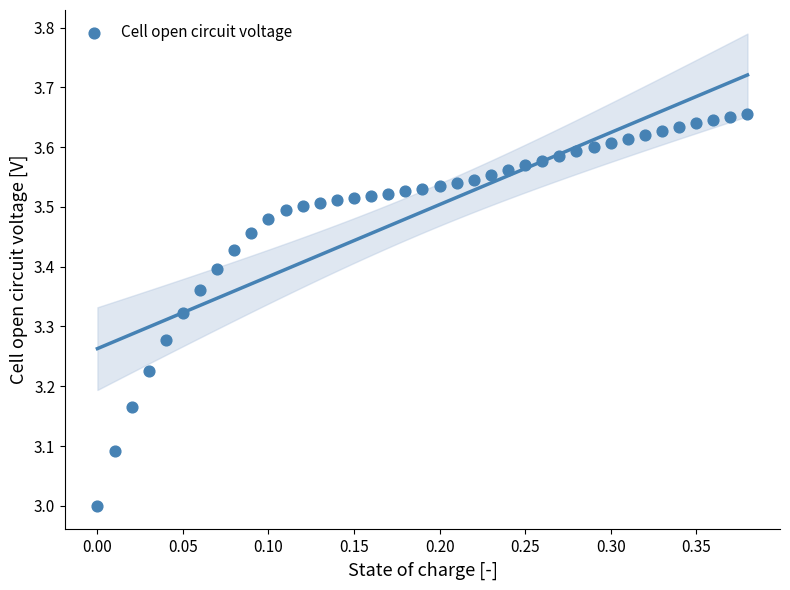

What is the range of Y values (max minus min)?

0.7